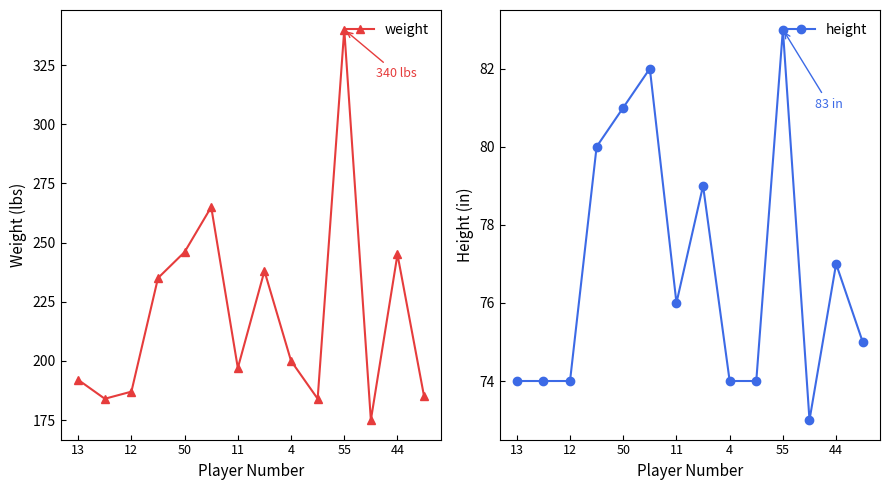

Reading left to right, what are all the values shown in this chart?

weight: 192	184	187	235	246	265	197	238	200	184	340	175	245	185
height: 74	74	74	80	81	82	76	79	74	74	83	73	77	75